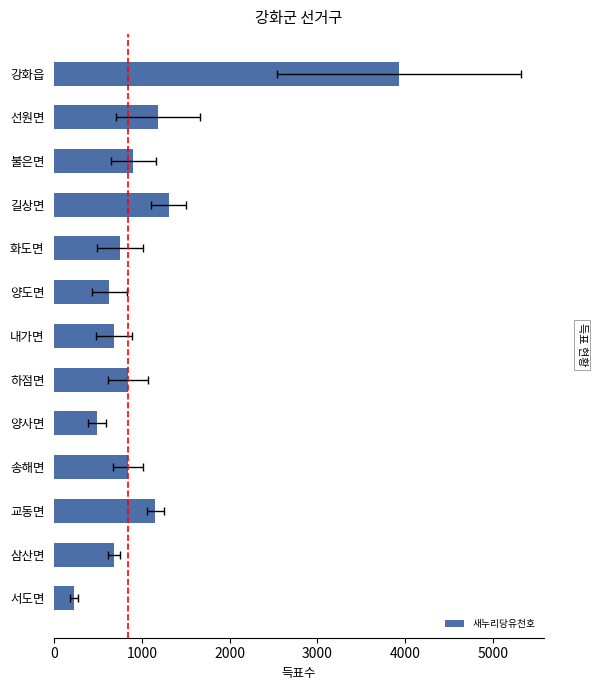

What position from the right is 선원면?

12